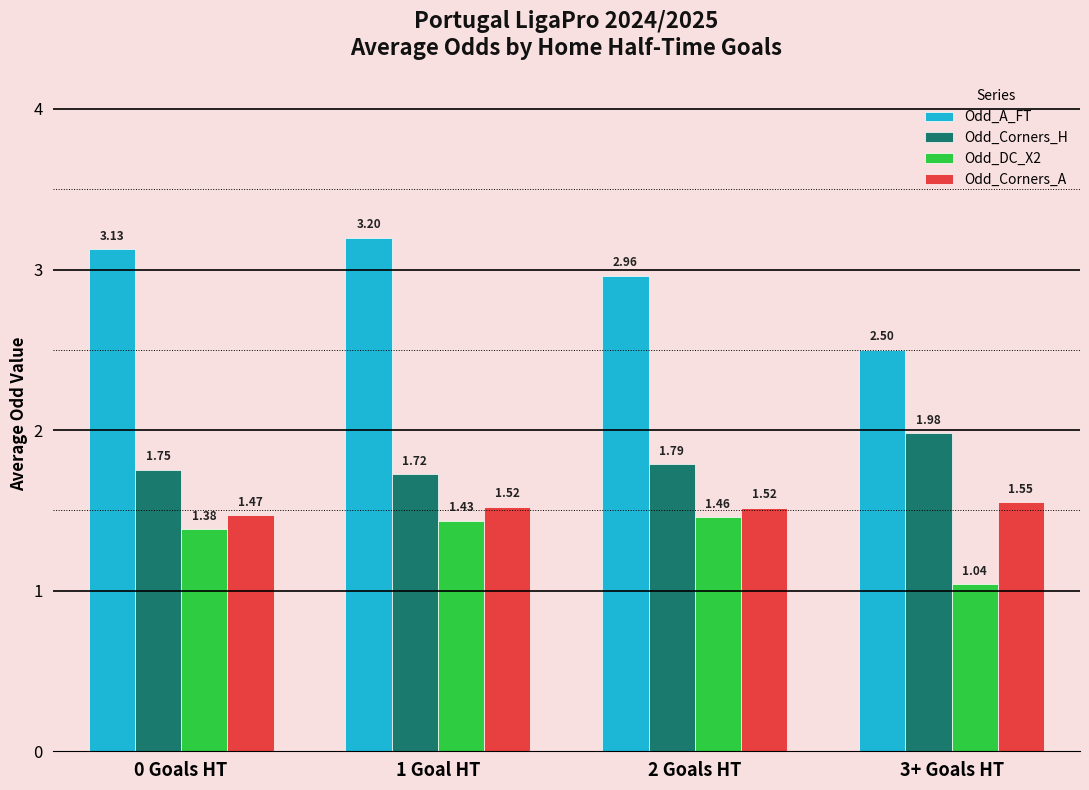

What is the difference between the maximum and minimum values in the Odd_DC_X2 series?

0.4